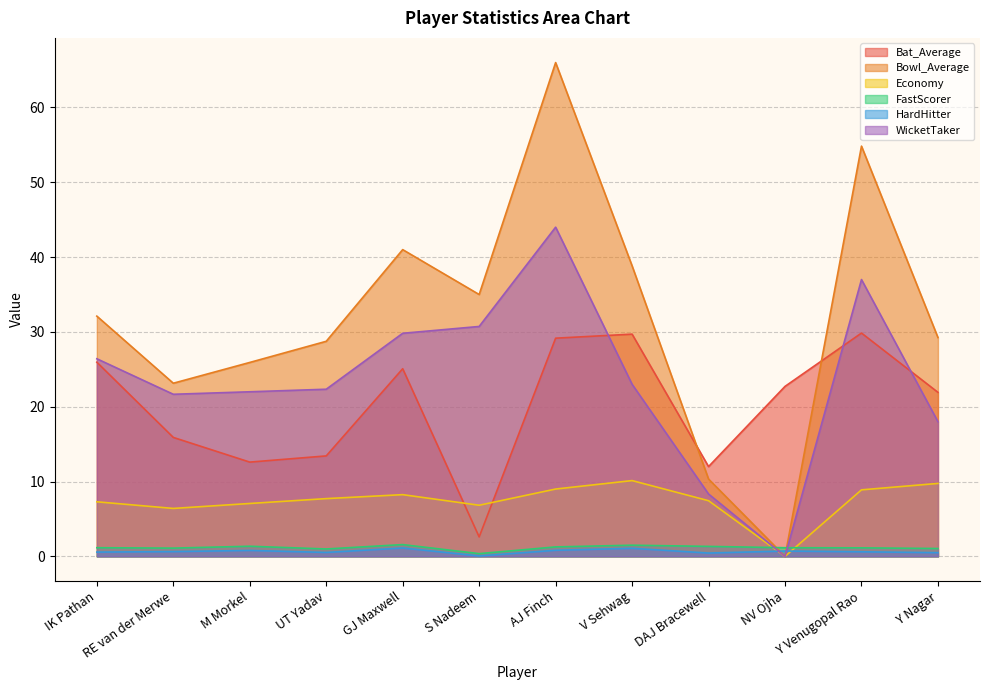

Which series has the largest total across all categories?

Bowl_Average